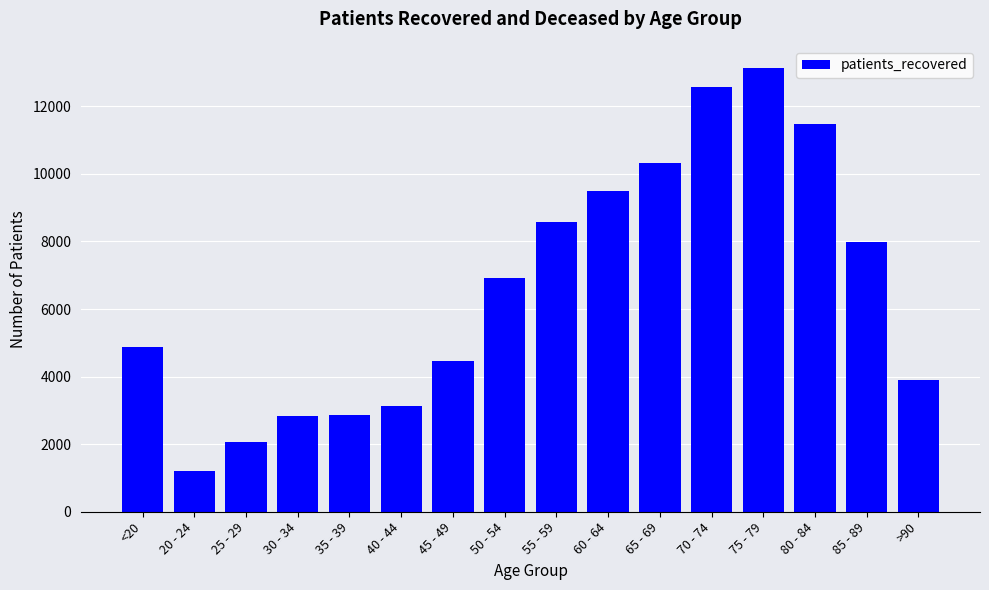

Count the number of categories in the chart.

16